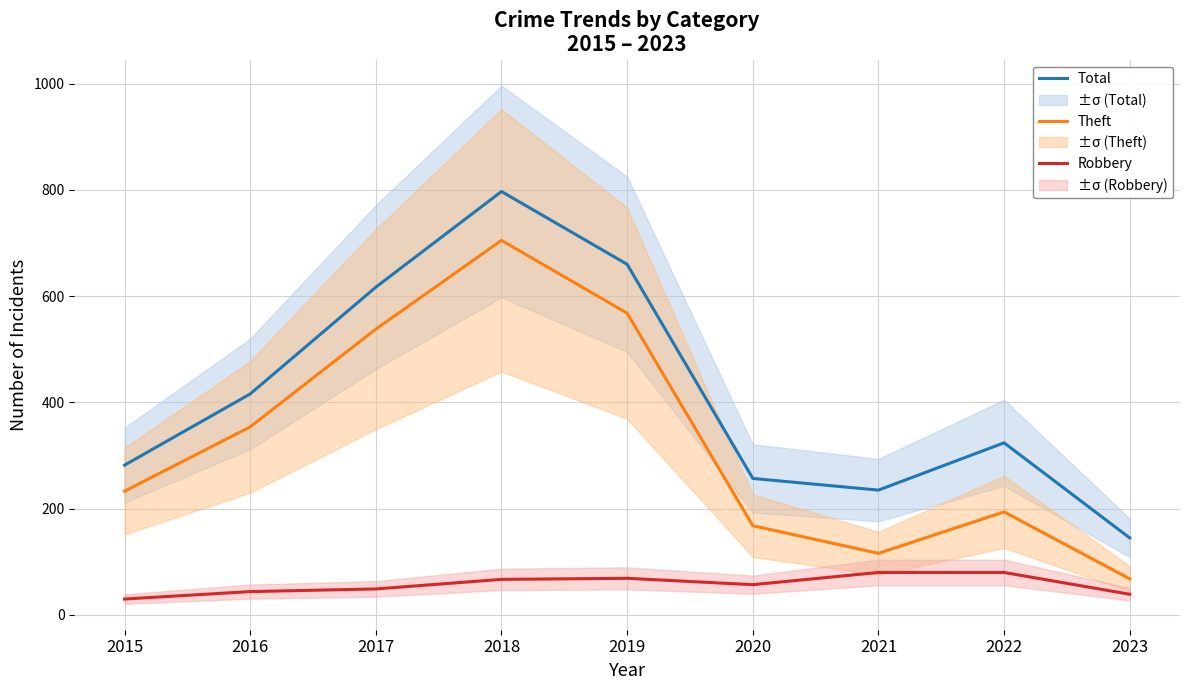

What is the difference between the Total values at 2015 and 2018?

515